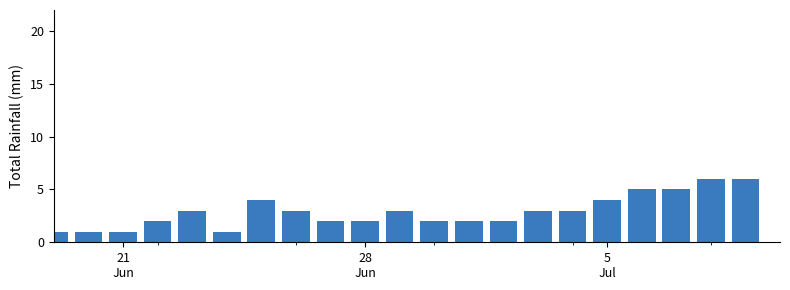

What value does the data have at 28 Jun?

2